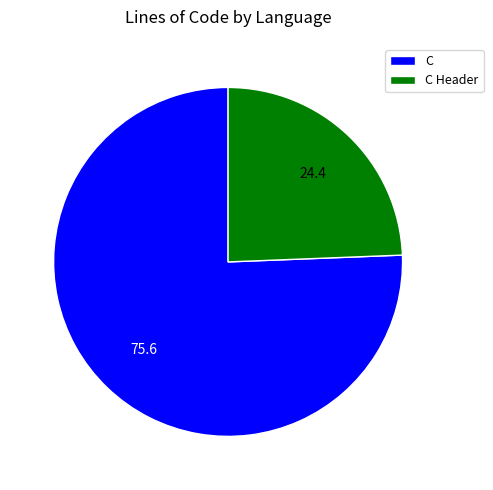

Is the sum of C and C Header greater than half?

Yes